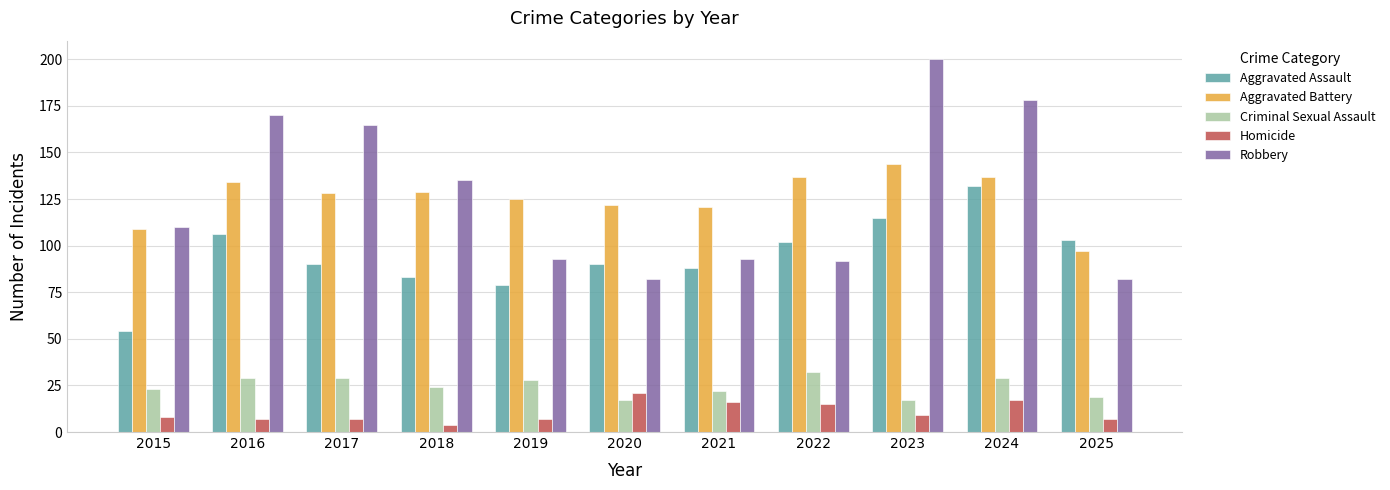

What is the spread (max minus min) of values at 2017?

158